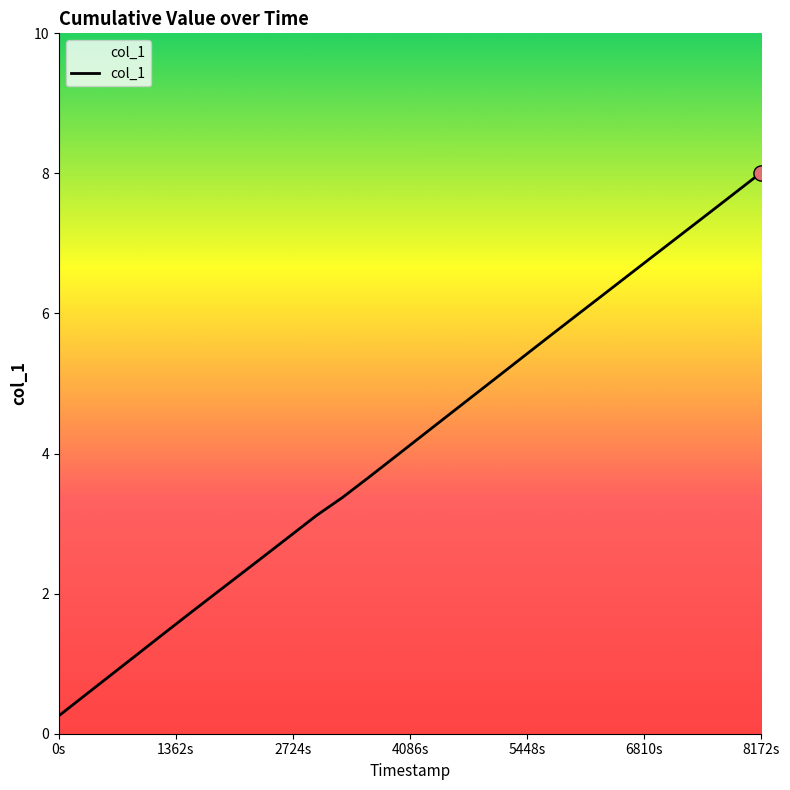

What is the maximum value shown in the chart?

8.0